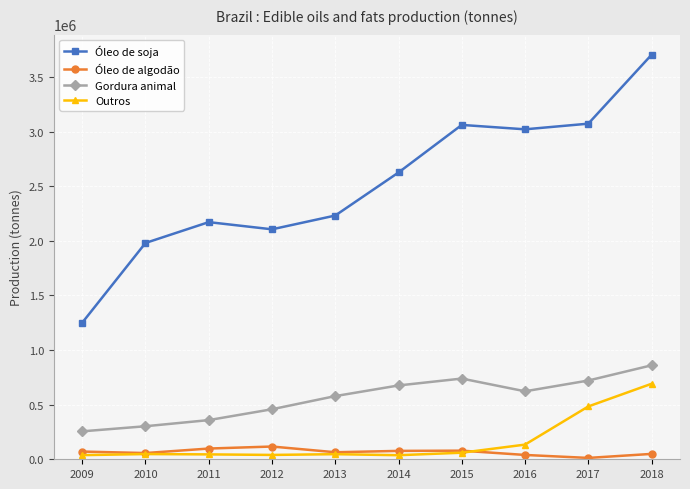

At which category is the sum across all series the highest?

2018